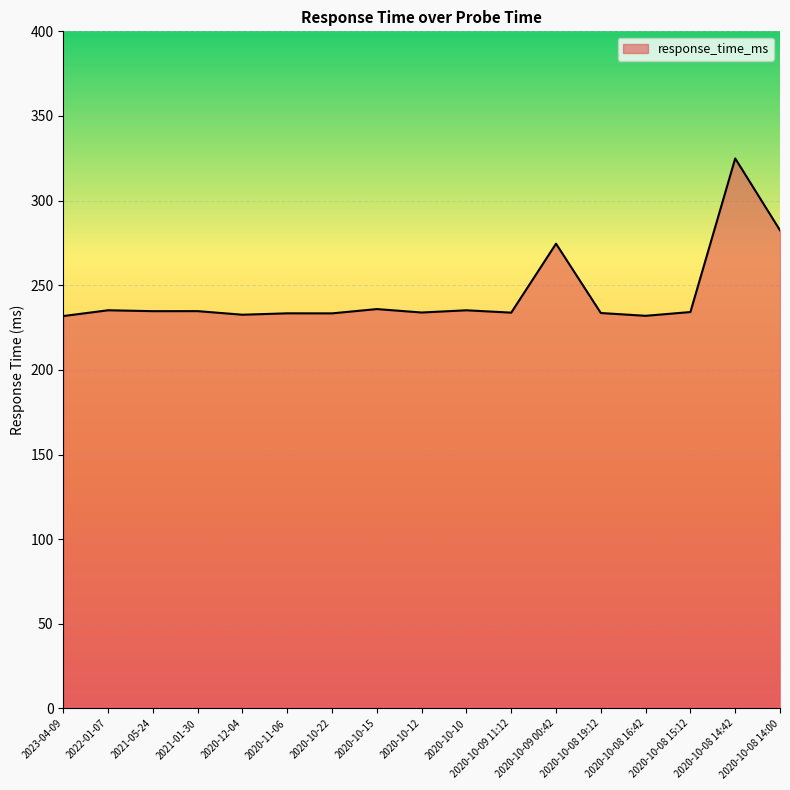

What is the ratio of the value at 2020-11-06 to the value at 2020-10-22?

1.0